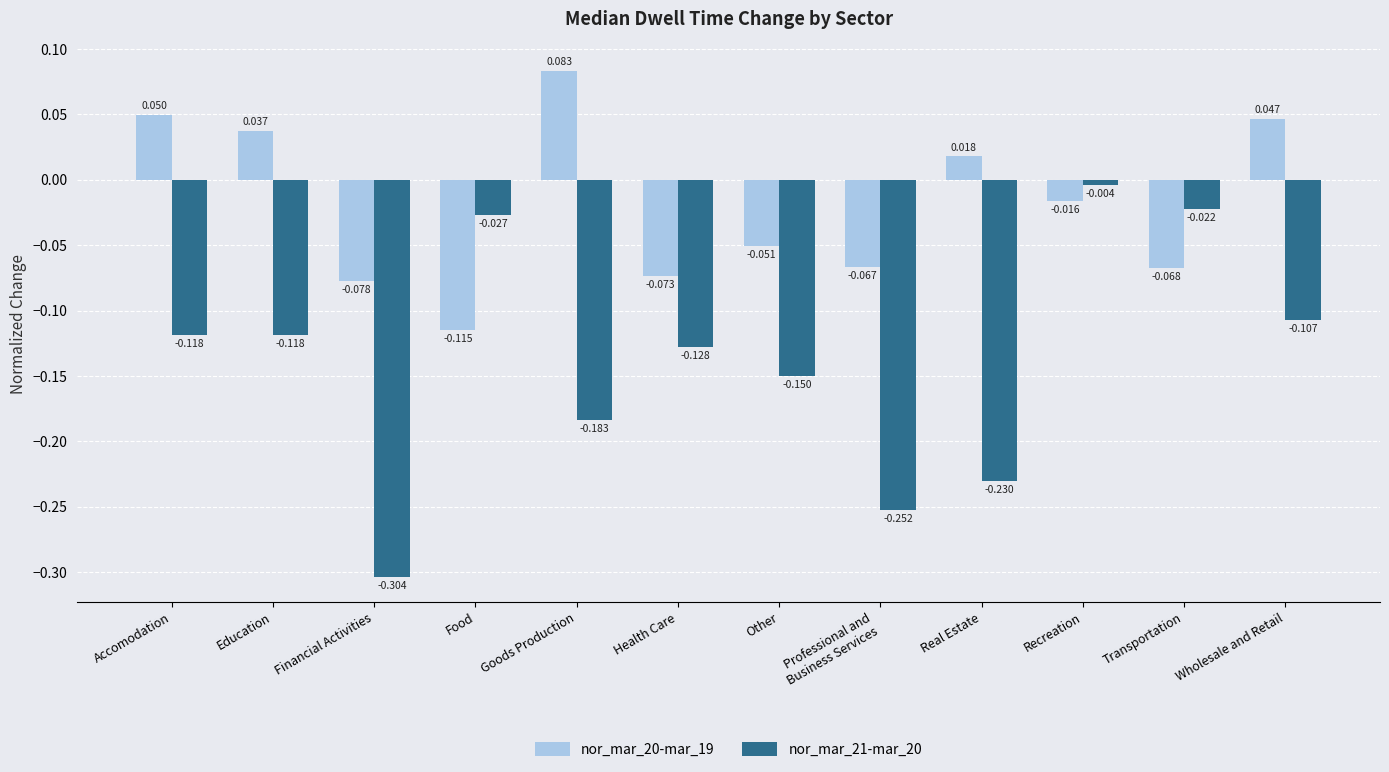

Rank the series at Financial Activities from highest to lowest value.

nor_mar_20-mar_19, nor_mar_21-mar_20